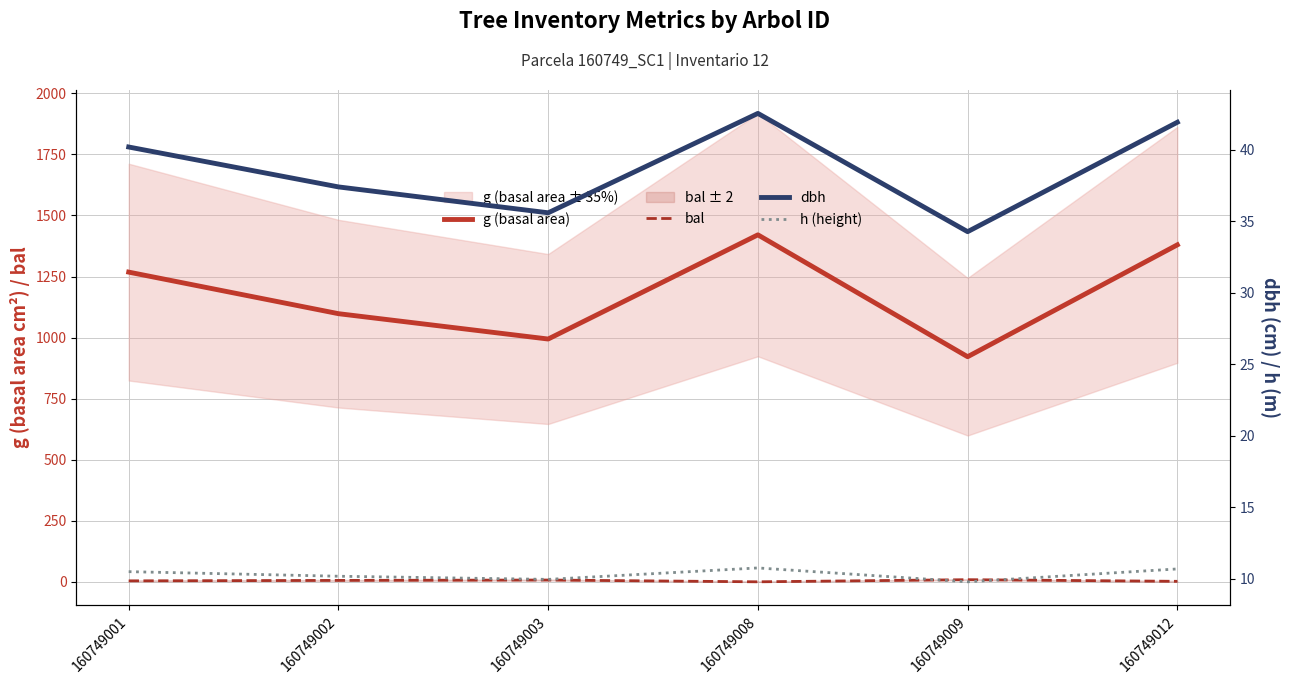

Rank the categories by dbh value from highest to lowest.

160749008, 160749012, 160749001, 160749002, 160749003, 160749009